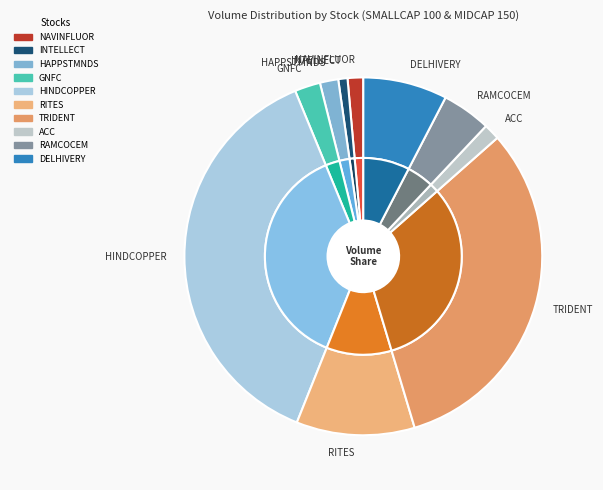

What is the largest slice in the pie chart?

HINDCOPPER